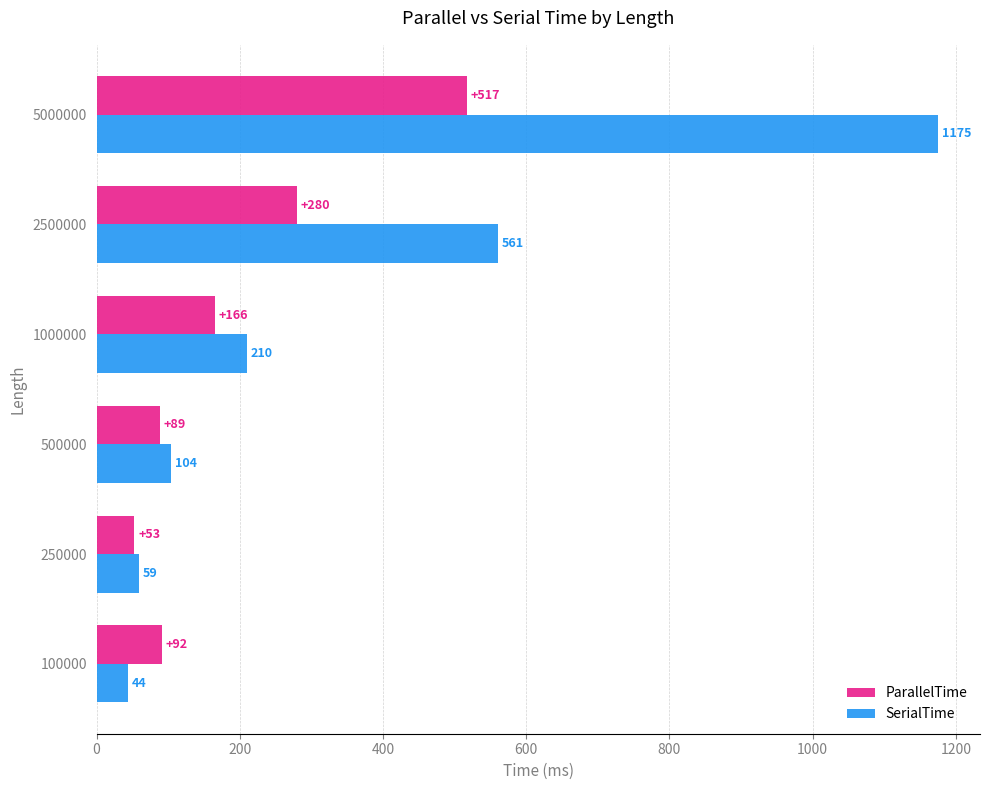

True or false: ParallelTime has a value of 166 at 1000000.

True